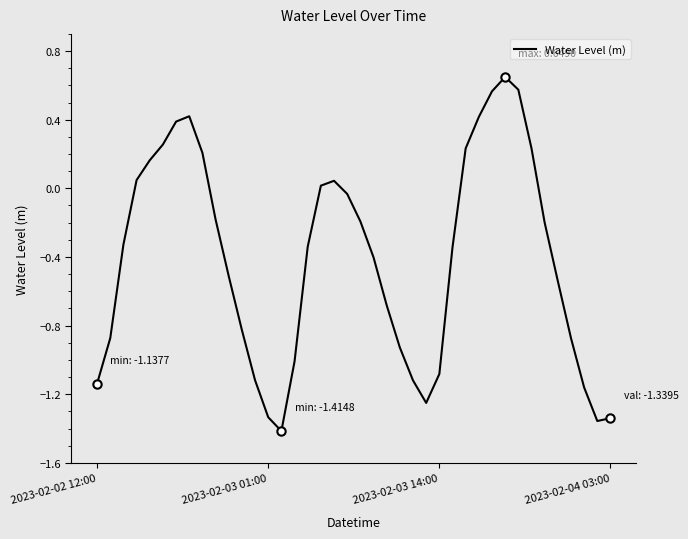

What is the smallest value displayed?

-1.4